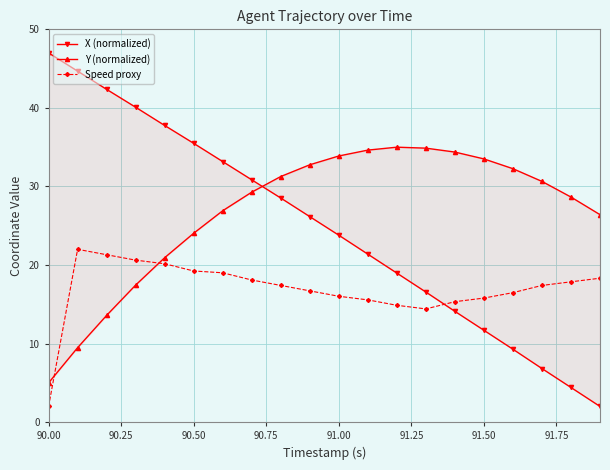

Rank the series by their average value, from highest to lowest.

Y (normalized), X (normalized), Speed proxy